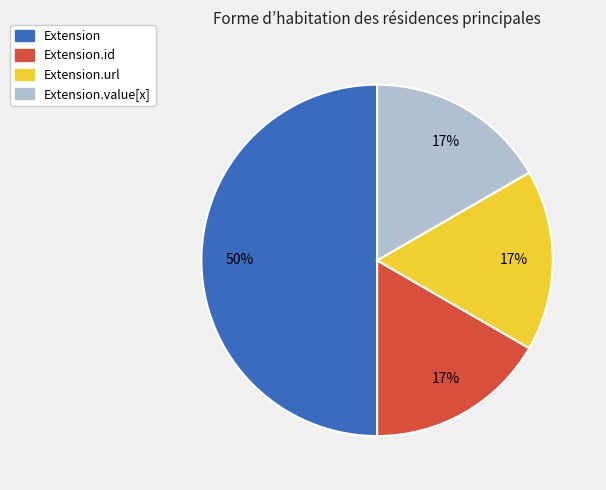

How many segments does this pie chart have?

4